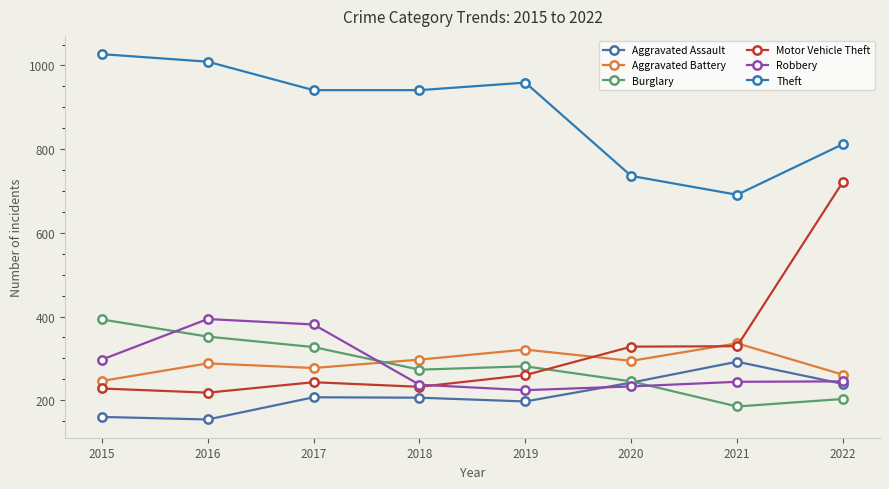

Does the chart have visible grid lines?

No